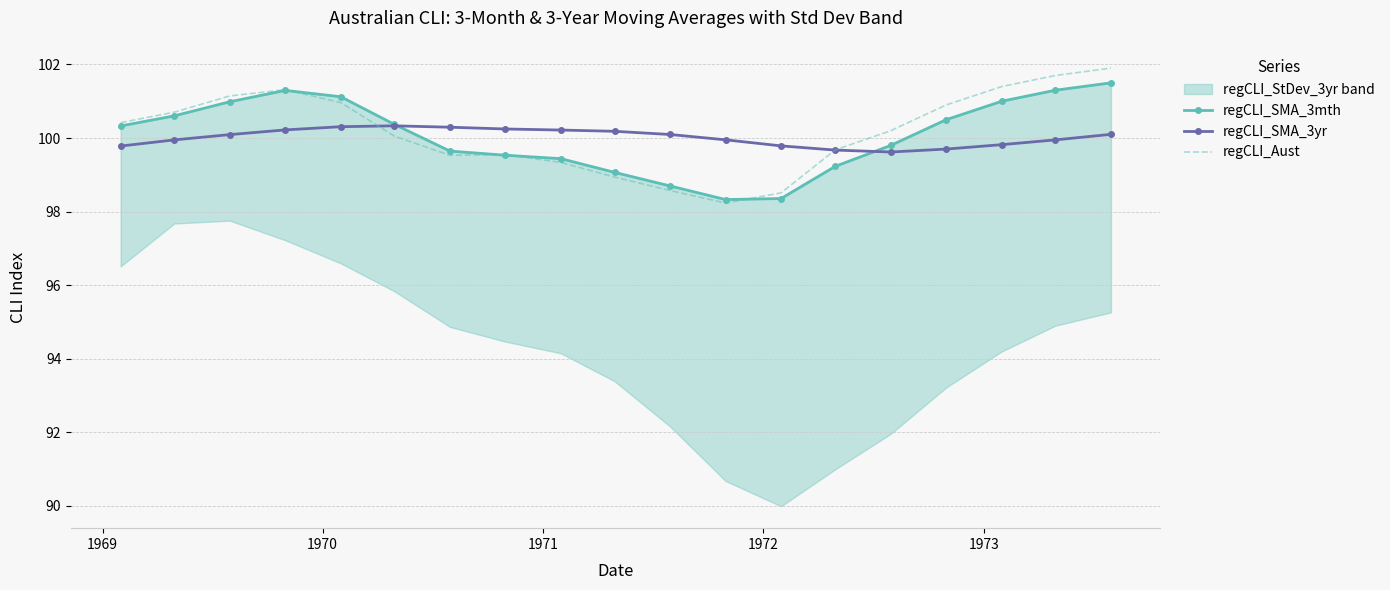

What is the value of the regCLI_SMA_3mth point at the 9th from the left?

99.4